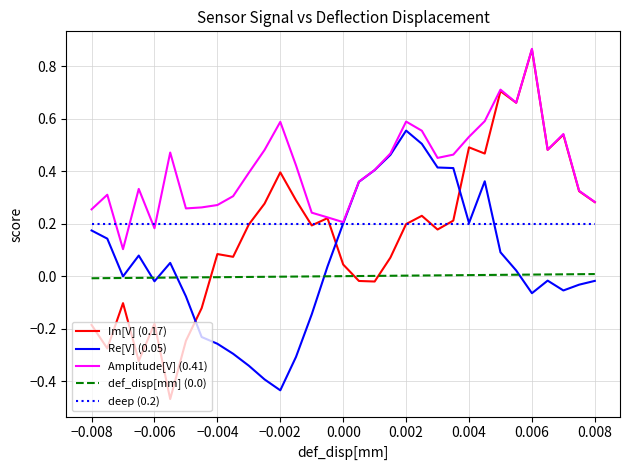

True or false: deep (0.2) and def_disp[mm] (0.0) intersect in this chart.

False